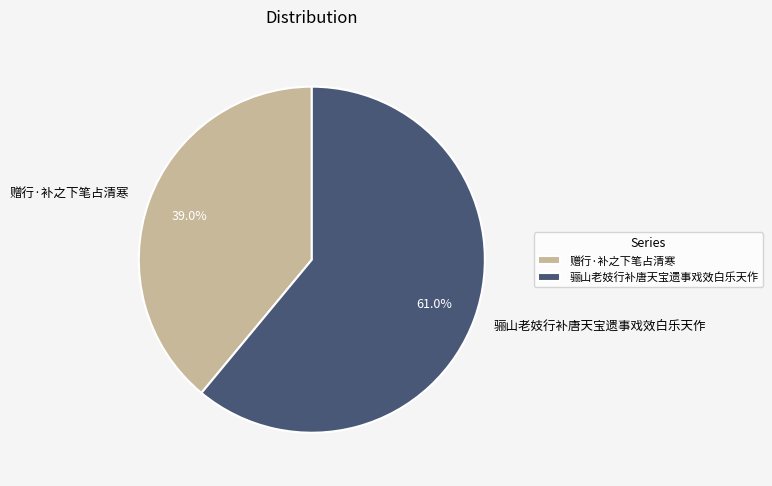

What percentage is the 赠行·补之下笔占清寒 slice, to the nearest percent?

39%